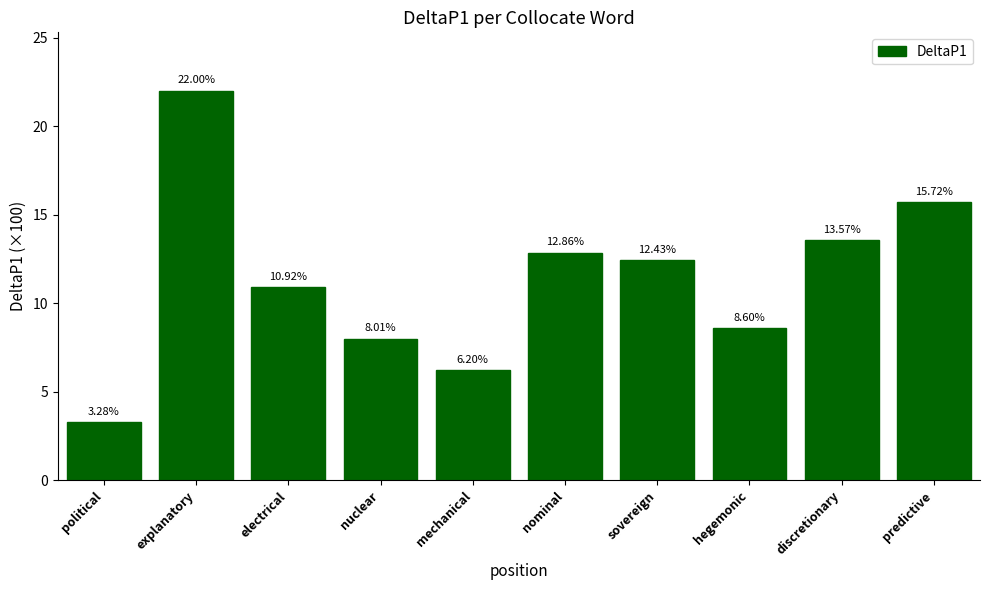

The chart shows a value of 14.7 at electrical. True or false?

False